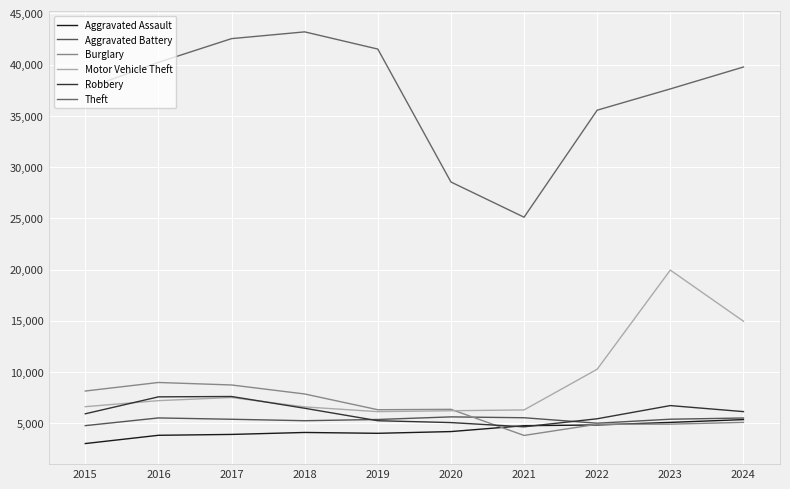

Reading left to right, what are all the values shown in this chart?

Aggravated Assault: 3018	3824	3909	4100	4018	4187	4762	4831	5083	5355
Aggravated Battery: 4766	5518	5389	5247	5366	5621	5536	5003	5394	5511
Burglary: 8144	8977	8734	7855	6318	6358	3810	4903	4911	5086
Motor Vehicle Theft: 6616	7205	7512	6592	6132	6219	6299	10271	19944	14954
Robbery: 5923	7574	7610	6461	5246	5065	4651	5437	6723	6135
Theft: 37621	40216	42529	43188	41510	28539	25104	35547	37622	39759